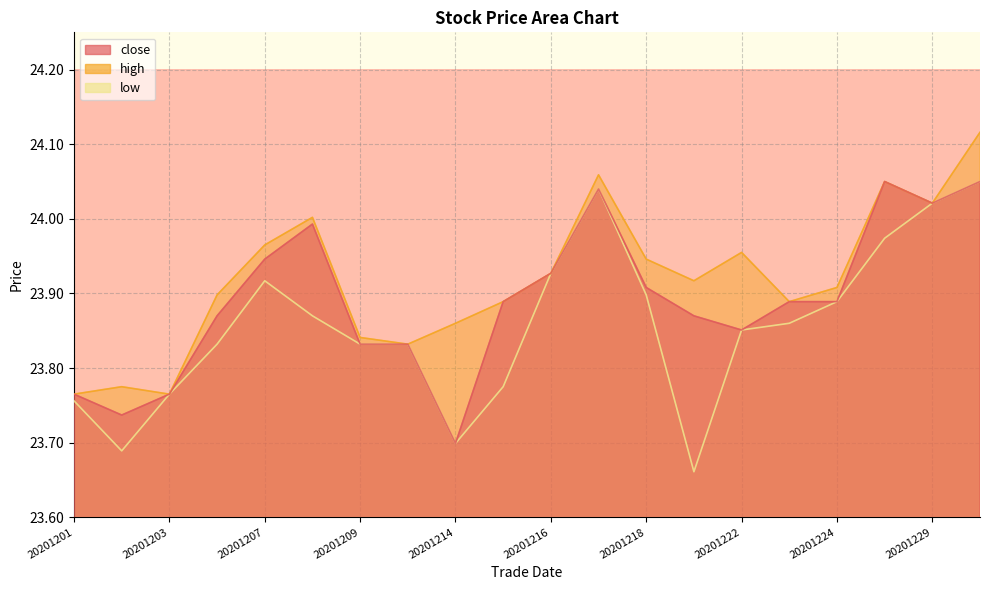

Which label corresponds to the largest value in the chart?

20201230